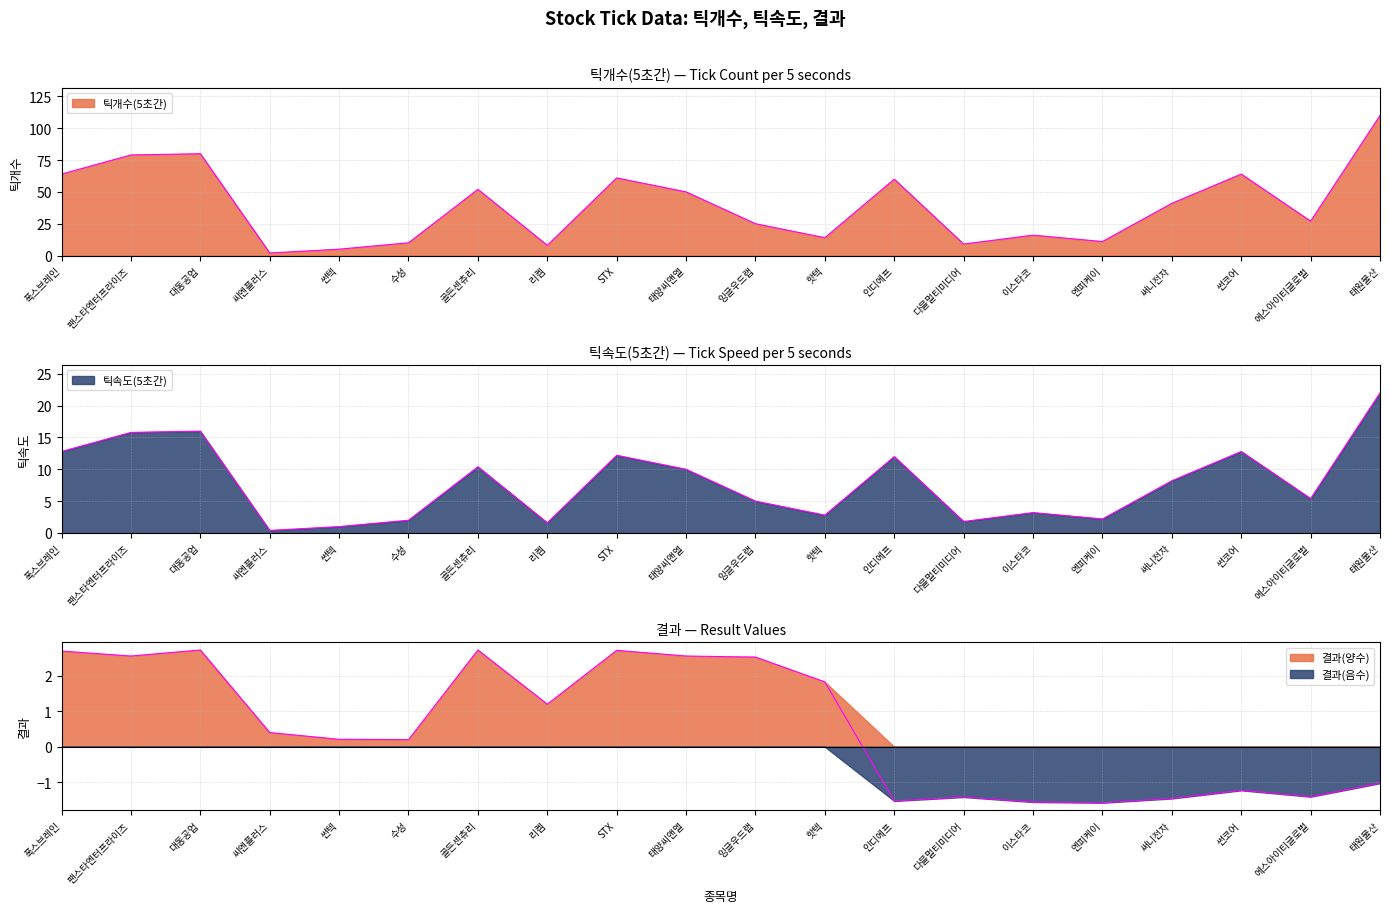

What is the sum of the 결과 values at 잉글우드랩 and 씨엔플러스?

2.9